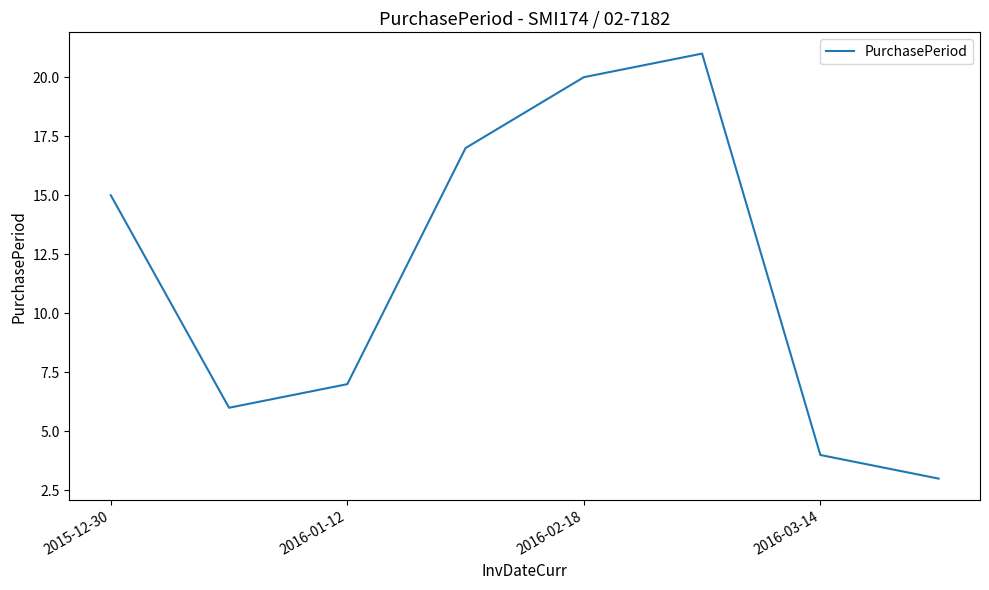

How many interior local valleys (lower than both neighbors) does the data have?

1